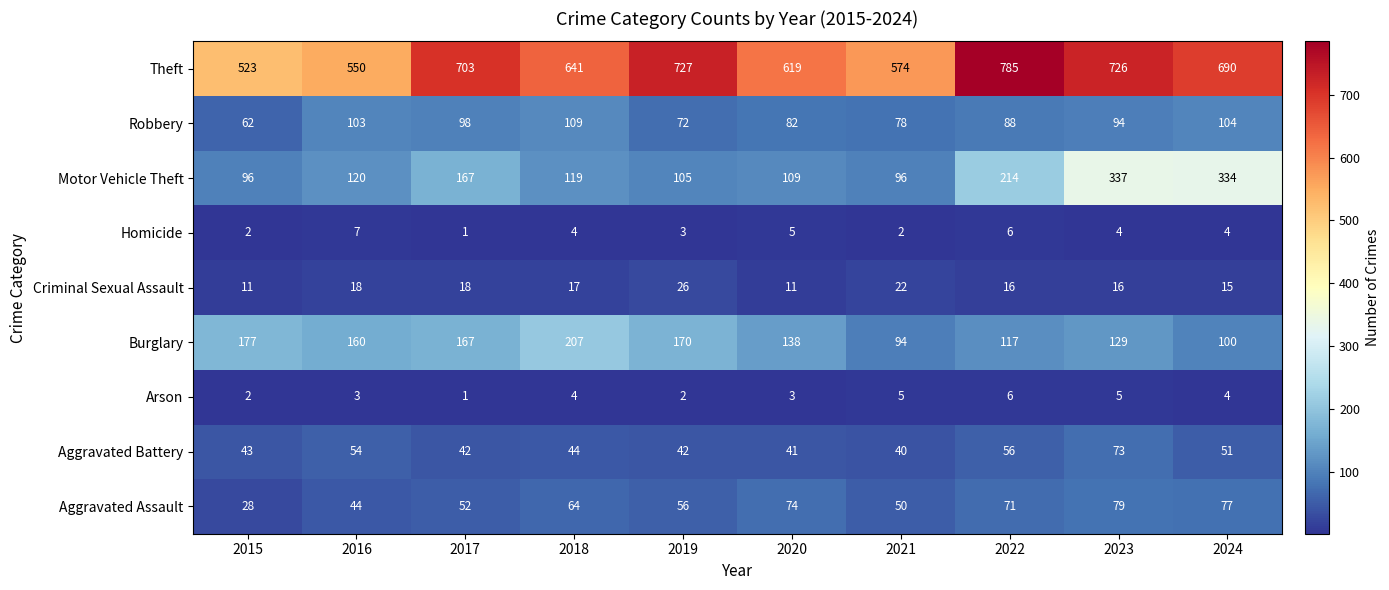

Where does the Aggravated Battery series first go above 44?

2016